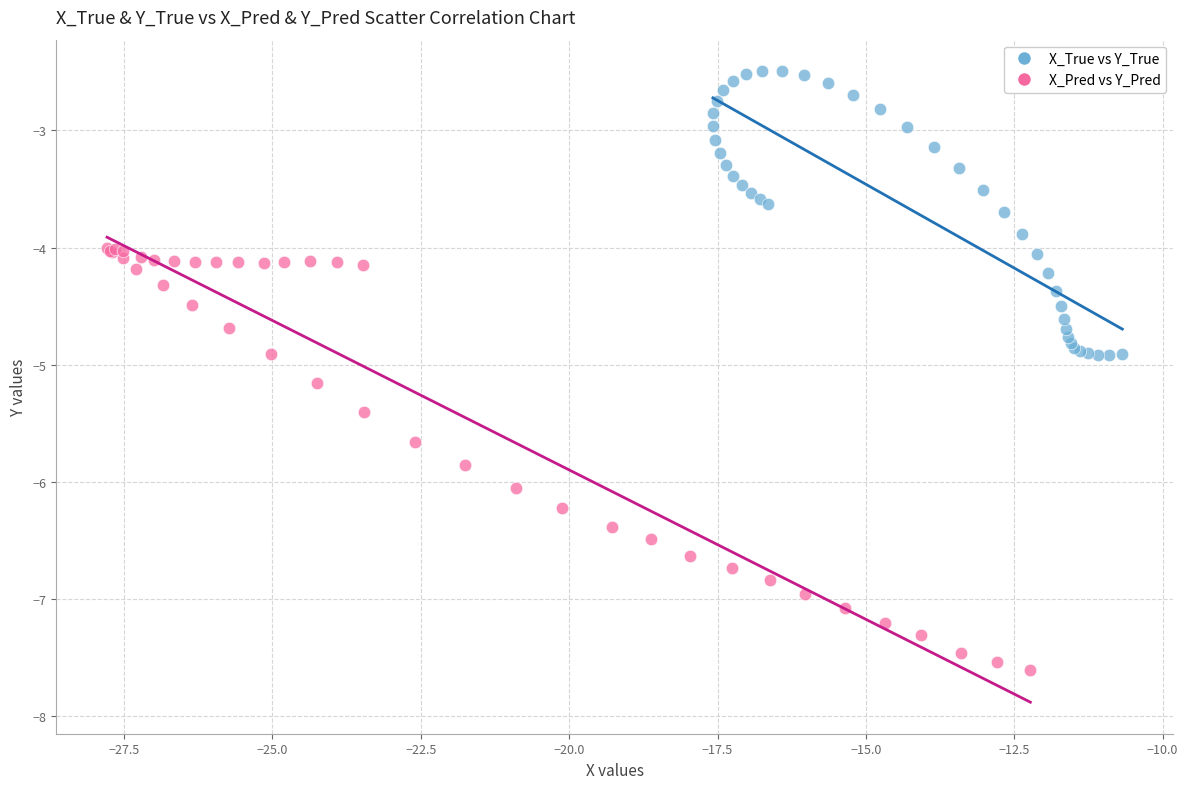

Which series contains the highest Y value?

X_True vs Y_True